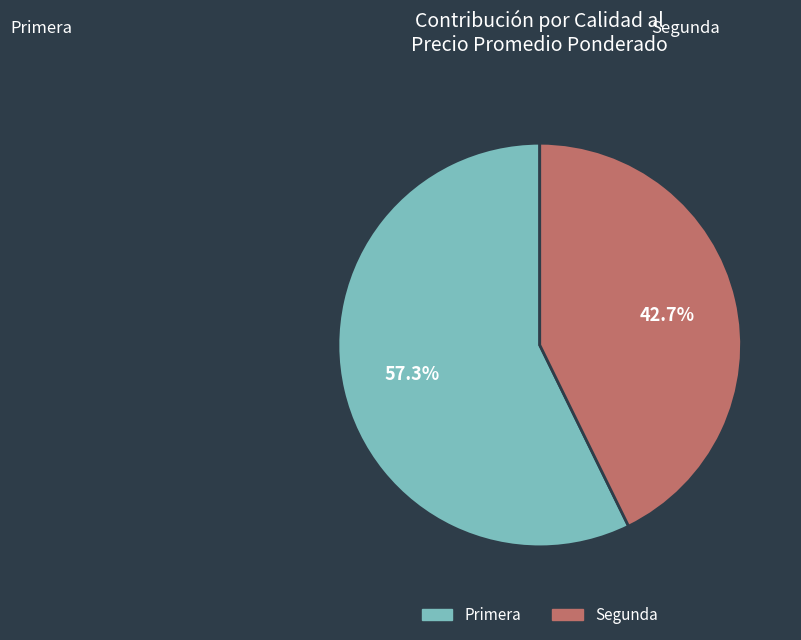

Rank the categories by value from highest to lowest.

Primera, Segunda